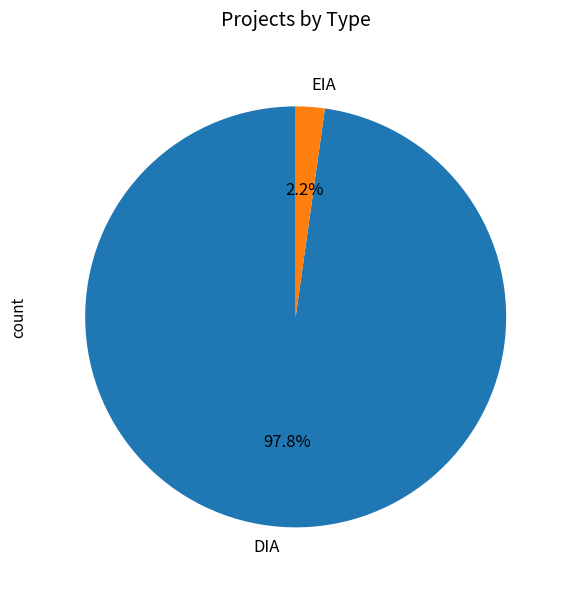

To the nearest percent, what is the average slice percentage?

50%